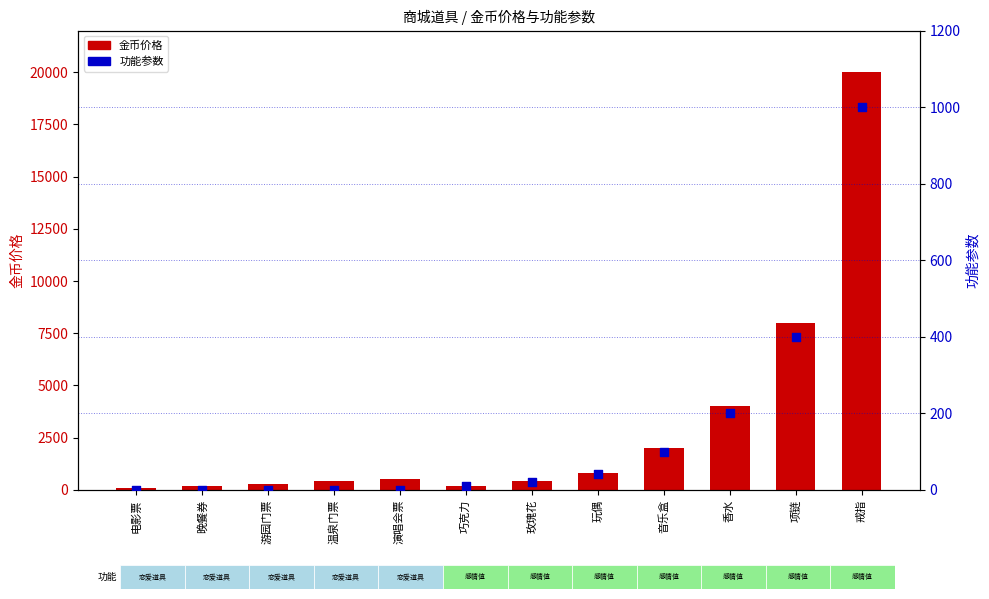

Is the value of 金币价格 at 温泉门票 greater than the value of 功能参数 at 巧克力?

Yes